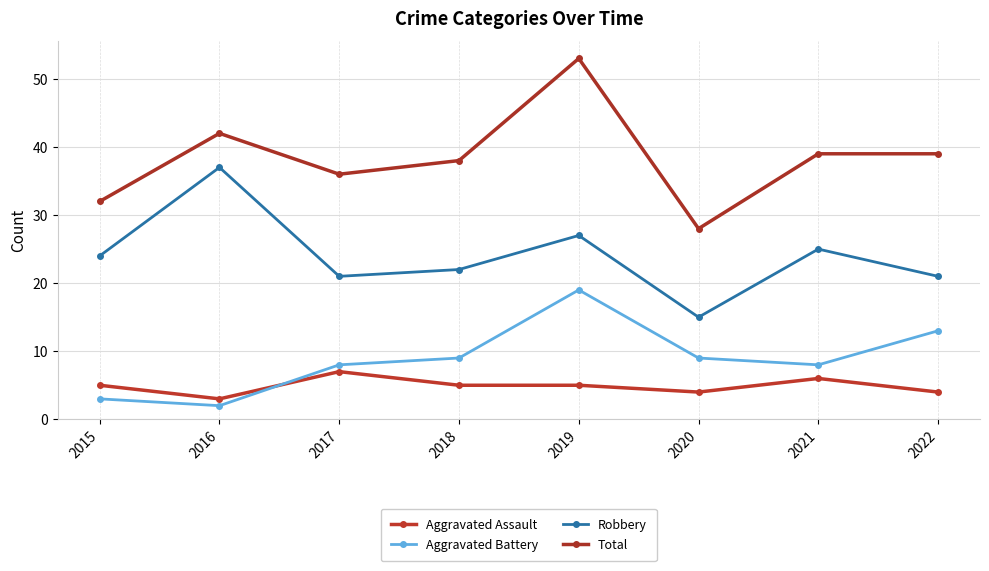

What value does the Robbery series have at 2022?

21